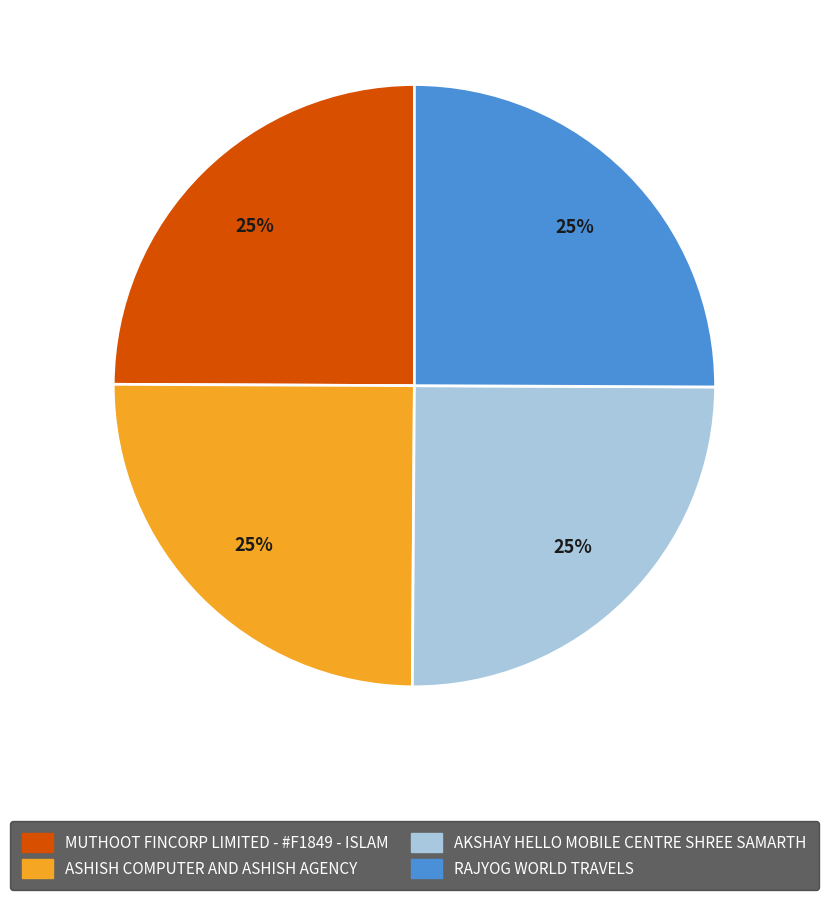

Count the number of slices in the pie.

4